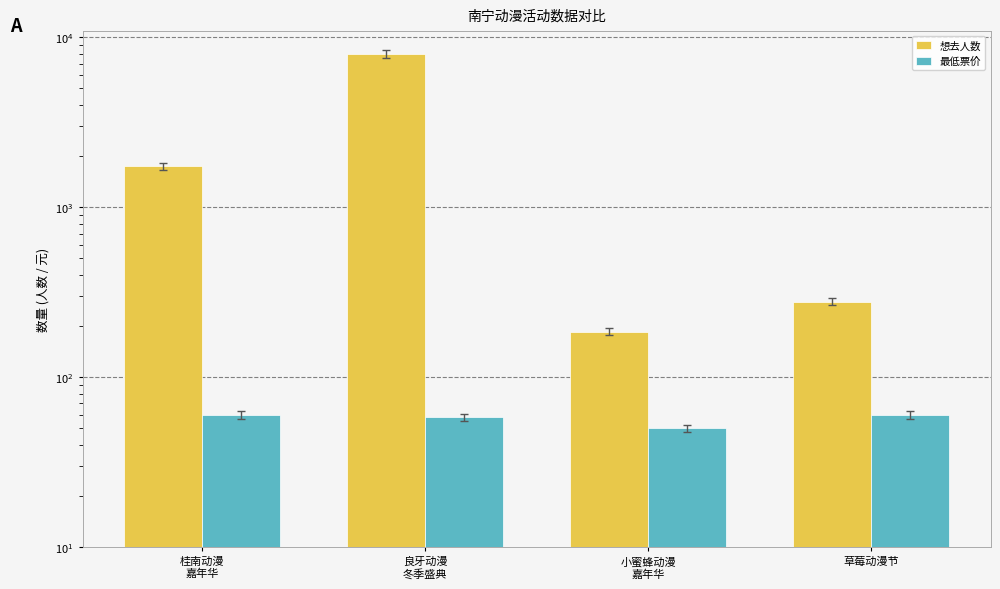

What is the approximate value of 想去人数 at 良牙动漫
冬季盛典?

8000